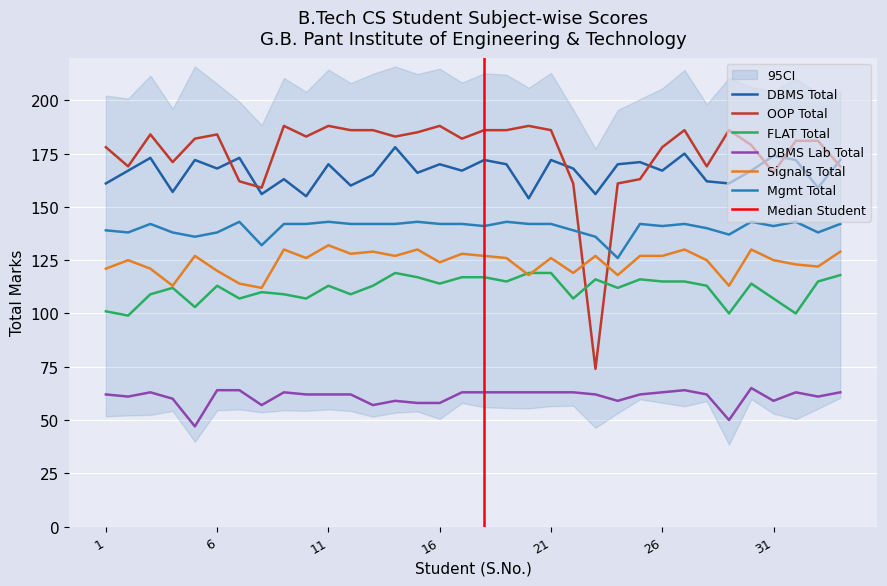

True or false: DBMS Total and Signals Total cross at least once.

False